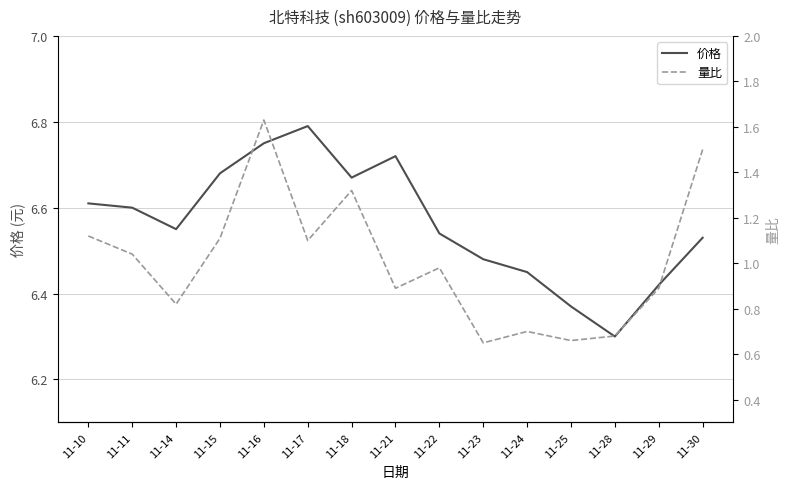

True or false: 价格 and 量比 intersect in this chart.

False